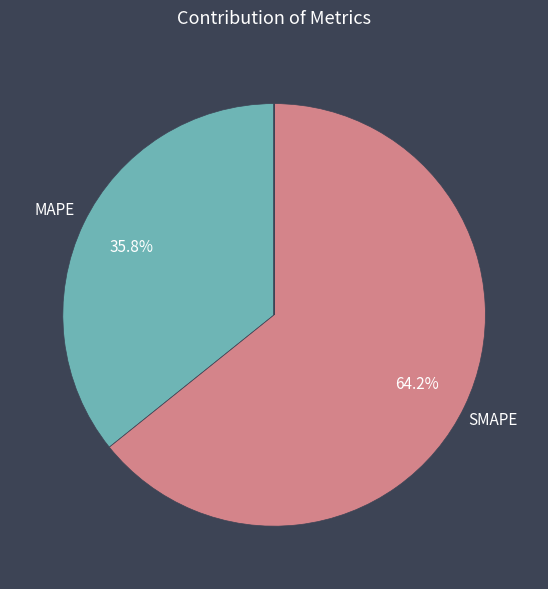

Is there any slice that represents more than half of the pie?

Yes